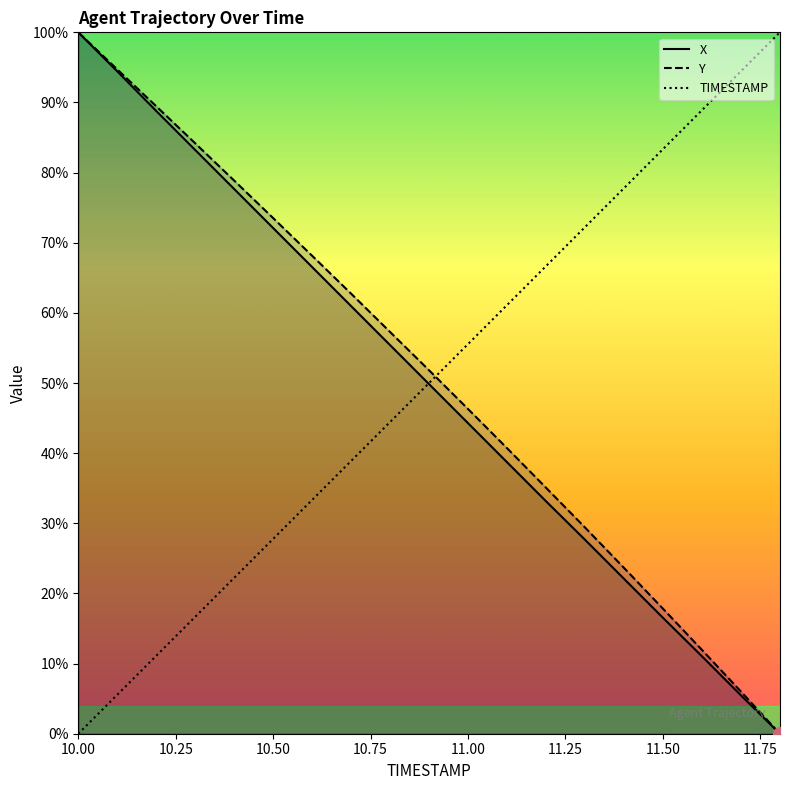

What is the total value across all series at 11.00?

146.1